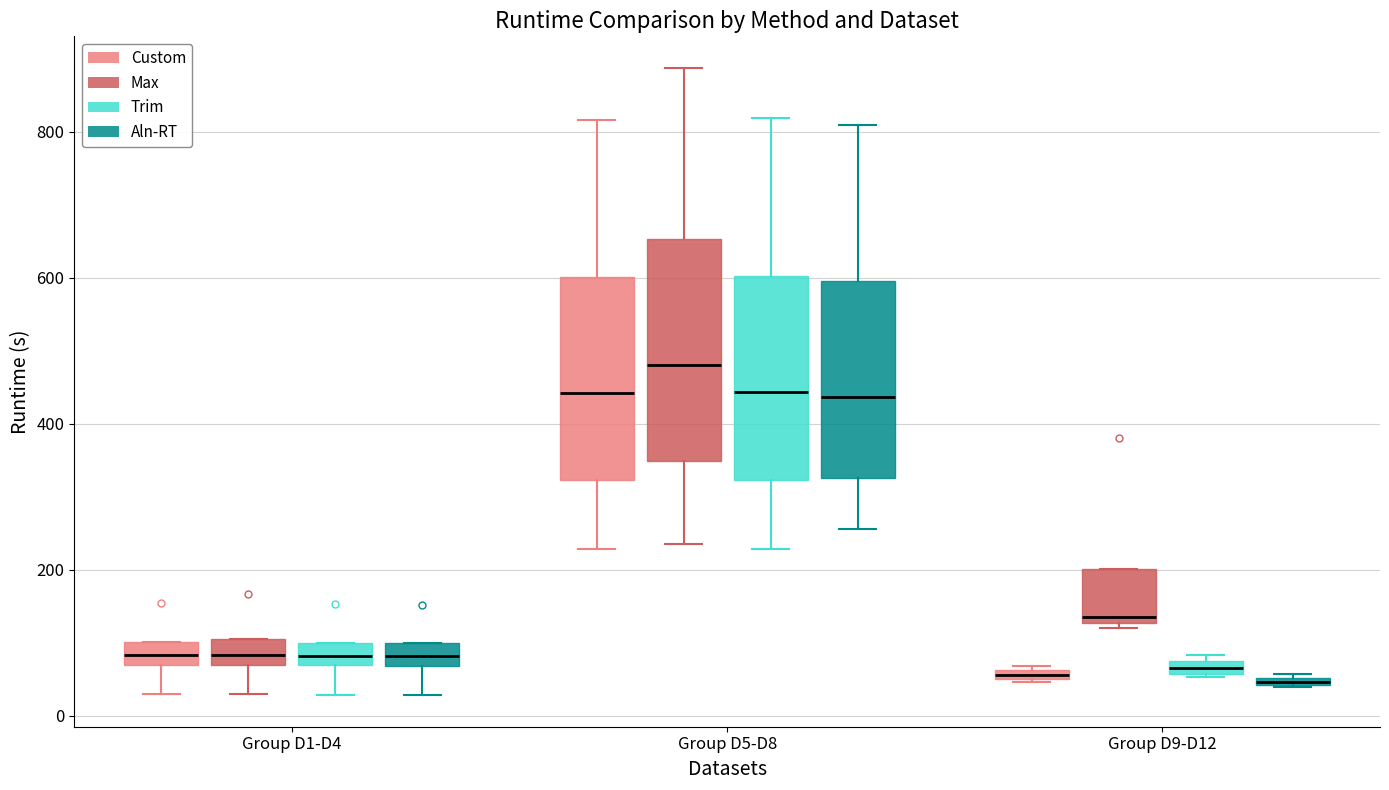

Where does the median line of the box for Group D1-D4 (Custom) sit on the y-axis? The values are not printed on the chart, so give them approximately, as read against the axis.

80